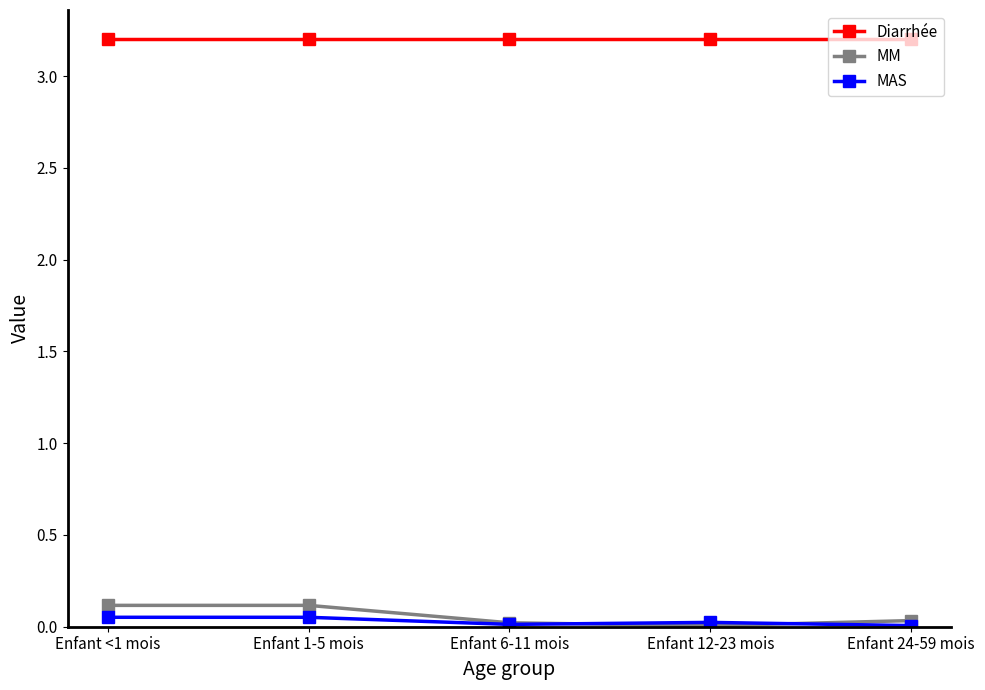

Is it true that MM equals 0.0 at Enfant 24-59 mois?

True